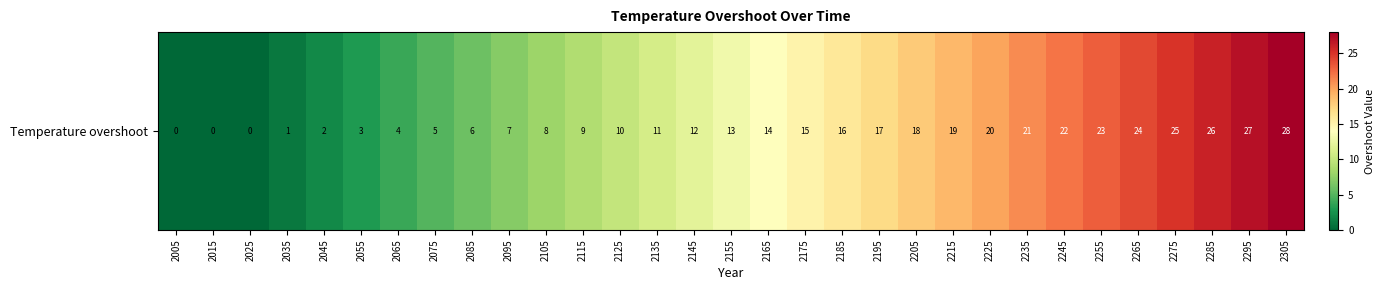

What is the difference between the maximum and minimum values?

28